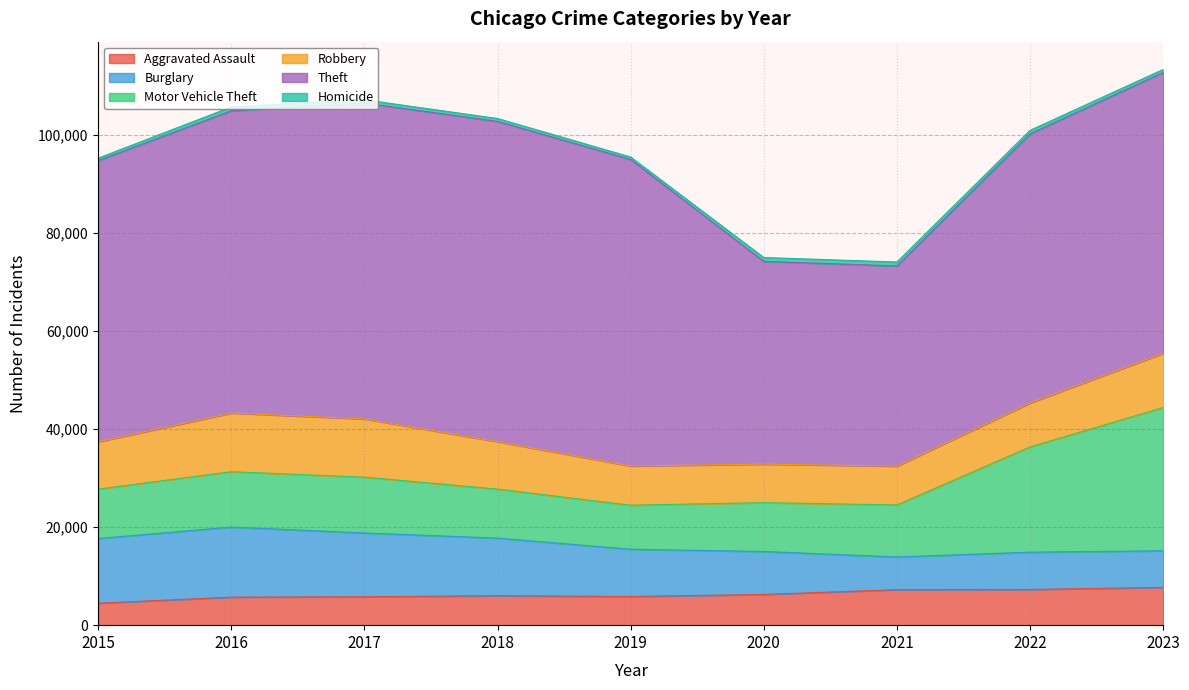

What is the difference between the maximum and second lowest values in the Burglary series?

6828